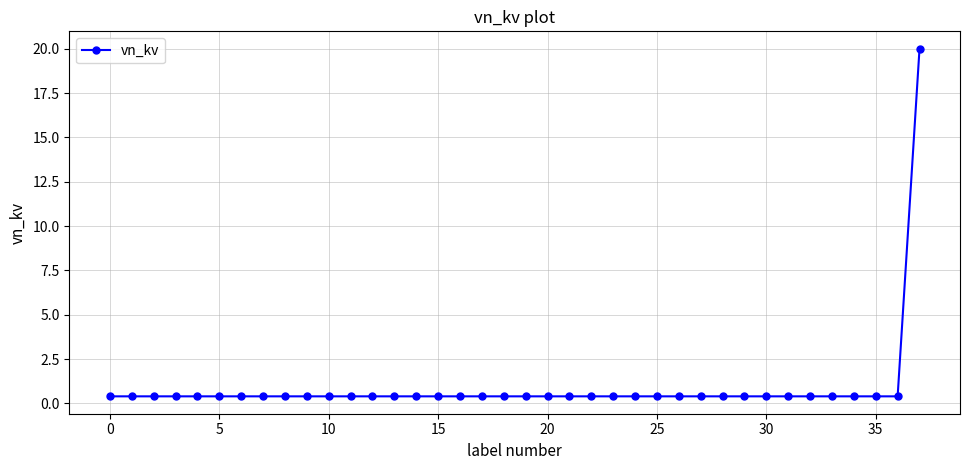

What is the greatest value displayed?

20.0